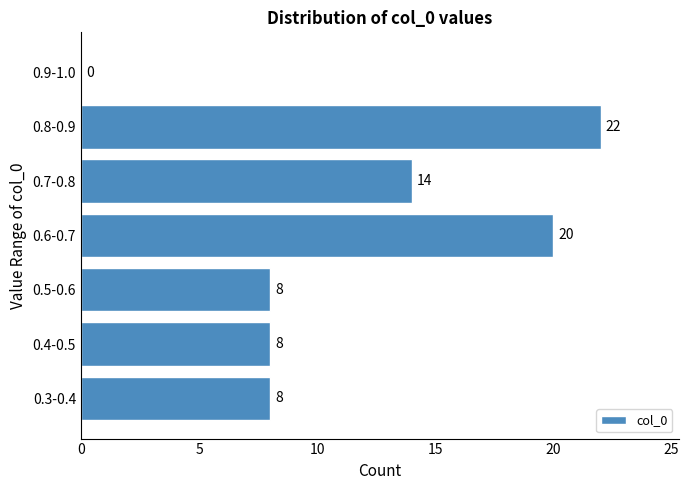

Reading top to bottom, what are all the values shown in this chart?

0.9-1.0=0	0.8-0.9=22	0.7-0.8=14	0.6-0.7=20	0.5-0.6=8	0.4-0.5=8	0.3-0.4=8